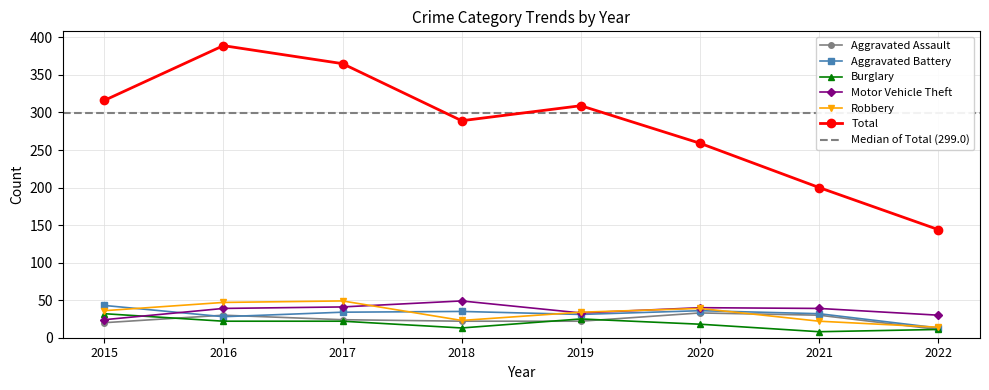

Which category has the highest value across all series?

2016